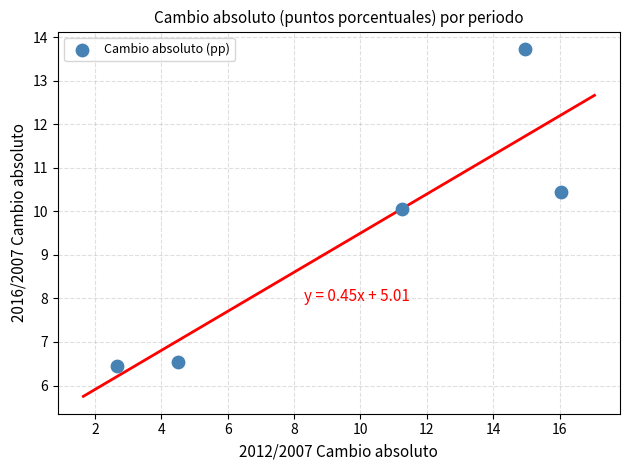

What is the range of X values (max minus min)?

13.4